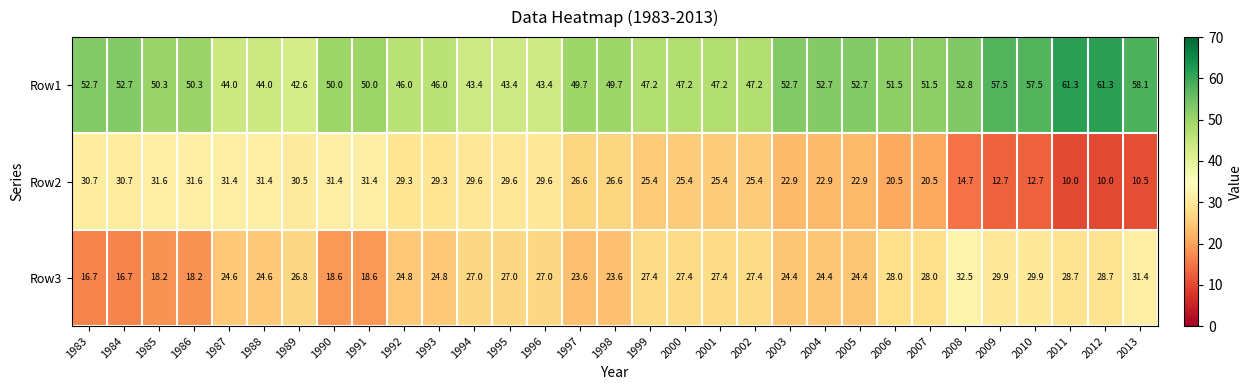

What value does the Row3 series have at 2013?

31.4